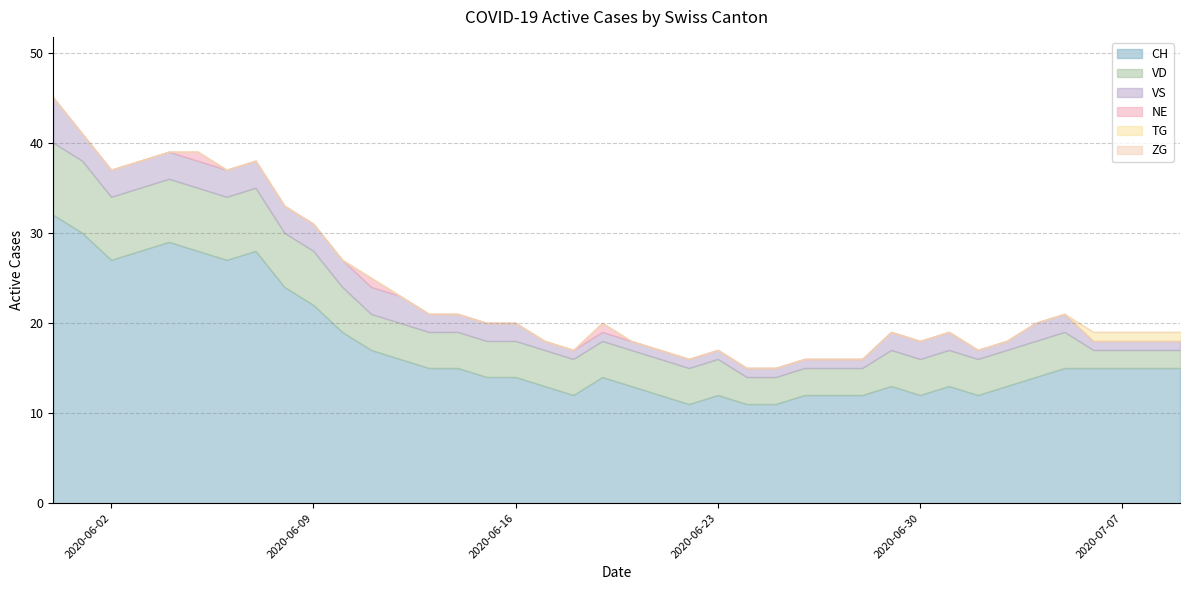

Which label corresponds to the largest value in the chart?

2020-05-31